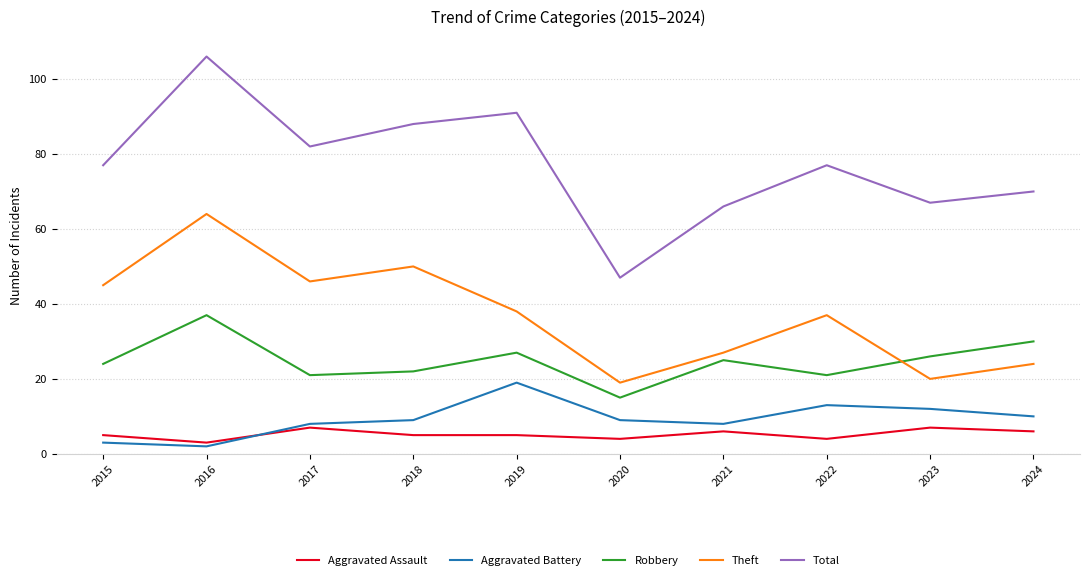

Reading left to right, extract all data points from this chart.

Aggravated Assault: 2015=5	2016=3	2017=7	2018=5	2019=5	2020=4	2021=6	2022=4	2023=7	2024=6
Aggravated Battery: 2015=3	2016=2	2017=8	2018=9	2019=19	2020=9	2021=8	2022=13	2023=12	2024=10
Robbery: 2015=24	2016=37	2017=21	2018=22	2019=27	2020=15	2021=25	2022=21	2023=26	2024=30
Theft: 2015=45	2016=64	2017=46	2018=50	2019=38	2020=19	2021=27	2022=37	2023=20	2024=24
Total: 2015=77	2016=106	2017=82	2018=88	2019=91	2020=47	2021=66	2022=77	2023=67	2024=70